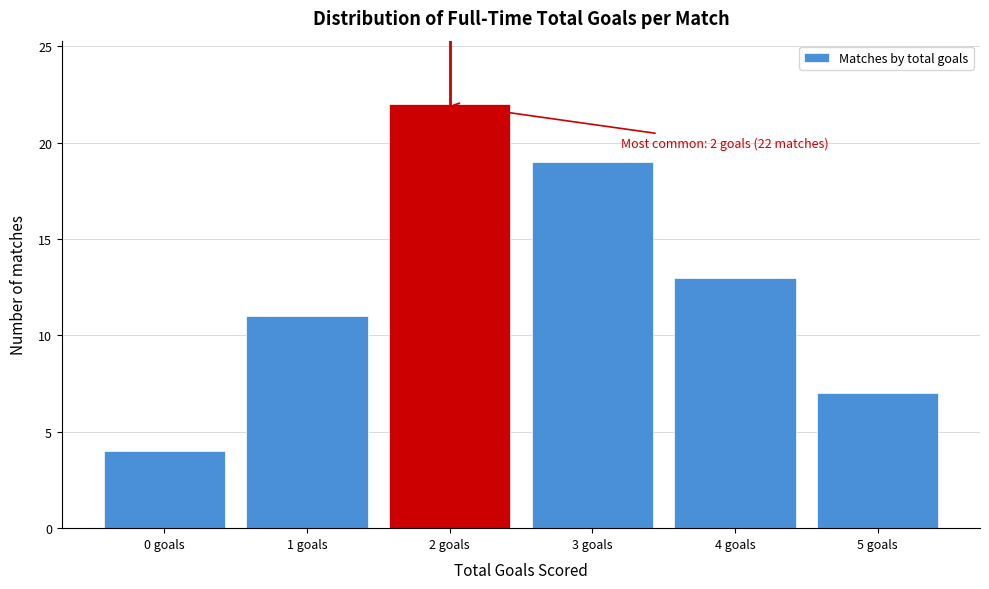

Over which range of the x-axis is the bar tallest?

1.5 to 2.5